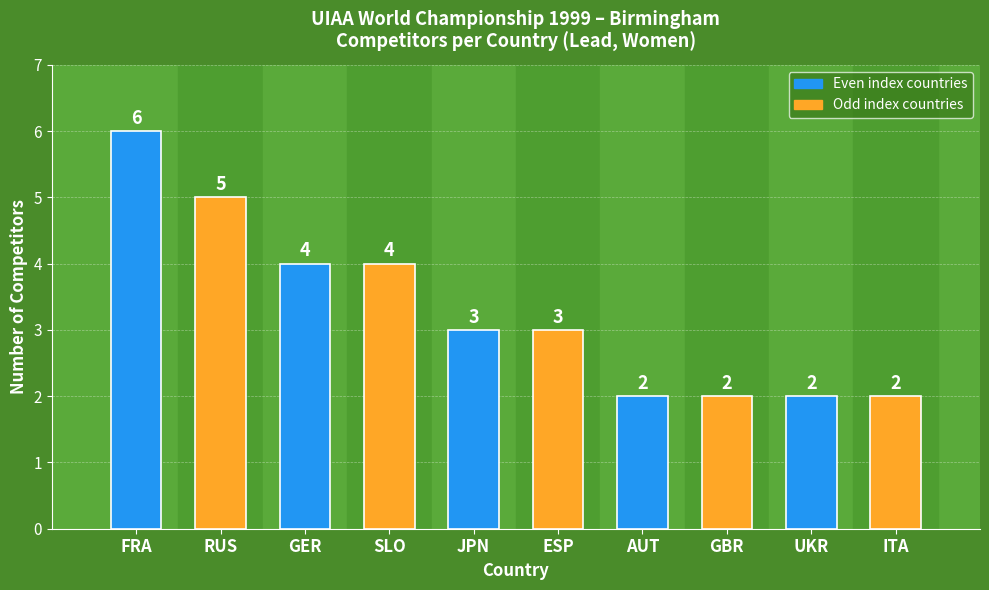

How many data points are less than 3?

4